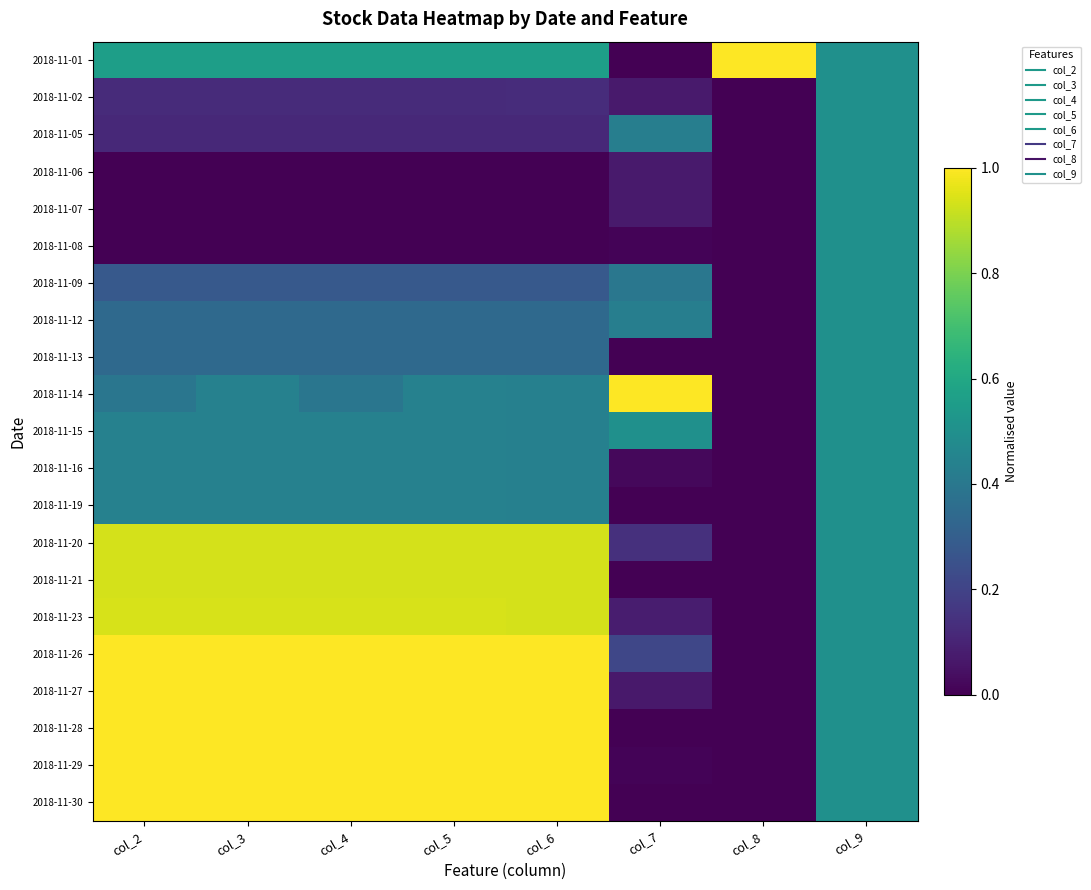

Reading left to right, transcribe all the data shown in this chart.

2018-11-01: col_2=0.6	col_3=0.6	col_4=0.6	col_5=0.6	col_6=0.6	col_7=0.0	col_8=1.0	col_9=0.5
2018-11-02: col_2=0.1	col_3=0.1	col_4=0.1	col_5=0.1	col_6=0.1	col_7=0.1	col_8=0.0	col_9=0.5
2018-11-05: col_2=0.1	col_3=0.1	col_4=0.1	col_5=0.1	col_6=0.1	col_7=0.4	col_8=0.0	col_9=0.5
2018-11-06: col_2=0.0	col_3=0.0	col_4=0.0	col_5=0.0	col_6=0.0	col_7=0.1	col_8=0.0	col_9=0.5
2018-11-07: col_2=0.0	col_3=0.0	col_4=0.0	col_5=0.0	col_6=0.0	col_7=0.1	col_8=0.0	col_9=0.5
2018-11-08: col_2=0.0	col_3=0.0	col_4=0.0	col_5=0.0	col_6=0.0	col_7=0.0	col_8=0.0	col_9=0.5
2018-11-09: col_2=0.3	col_3=0.3	col_4=0.3	col_5=0.3	col_6=0.3	col_7=0.4	col_8=0.0	col_9=0.5
2018-11-12: col_2=0.3	col_3=0.3	col_4=0.3	col_5=0.3	col_6=0.3	col_7=0.4	col_8=0.0	col_9=0.5
2018-11-13: col_2=0.3	col_3=0.3	col_4=0.3	col_5=0.3	col_6=0.3	col_7=0.0	col_8=0.0	col_9=0.5
2018-11-14: col_2=0.4	col_3=0.4	col_4=0.4	col_5=0.4	col_6=0.4	col_7=1.0	col_8=0.0	col_9=0.5
2018-11-15: col_2=0.4	col_3=0.4	col_4=0.4	col_5=0.4	col_6=0.4	col_7=0.5	col_8=0.0	col_9=0.5
2018-11-16: col_2=0.4	col_3=0.4	col_4=0.4	col_5=0.4	col_6=0.4	col_7=0.0	col_8=0.0	col_9=0.5
2018-11-19: col_2=0.4	col_3=0.4	col_4=0.4	col_5=0.4	col_6=0.4	col_7=0.0	col_8=0.0	col_9=0.5
2018-11-20: col_2=0.9	col_3=0.9	col_4=0.9	col_5=0.9	col_6=0.9	col_7=0.1	col_8=0.0	col_9=0.5
2018-11-21: col_2=0.9	col_3=0.9	col_4=0.9	col_5=0.9	col_6=0.9	col_7=0.0	col_8=0.0	col_9=0.5
2018-11-23: col_2=0.9	col_3=0.9	col_4=0.9	col_5=0.9	col_6=0.9	col_7=0.1	col_8=0.0	col_9=0.5
2018-11-26: col_2=1.0	col_3=1.0	col_4=1.0	col_5=1.0	col_6=1.0	col_7=0.2	col_8=0.0	col_9=0.5
2018-11-27: col_2=1.0	col_3=1.0	col_4=1.0	col_5=1.0	col_6=1.0	col_7=0.1	col_8=0.0	col_9=0.5
2018-11-28: col_2=1.0	col_3=1.0	col_4=1.0	col_5=1.0	col_6=1.0	col_7=0.0	col_8=0.0	col_9=0.5
2018-11-29: col_2=1.0	col_3=1.0	col_4=1.0	col_5=1.0	col_6=1.0	col_7=0.0	col_8=0.0	col_9=0.5
2018-11-30: col_2=1.0	col_3=1.0	col_4=1.0	col_5=1.0	col_6=1.0	col_7=0.0	col_8=0.0	col_9=0.5